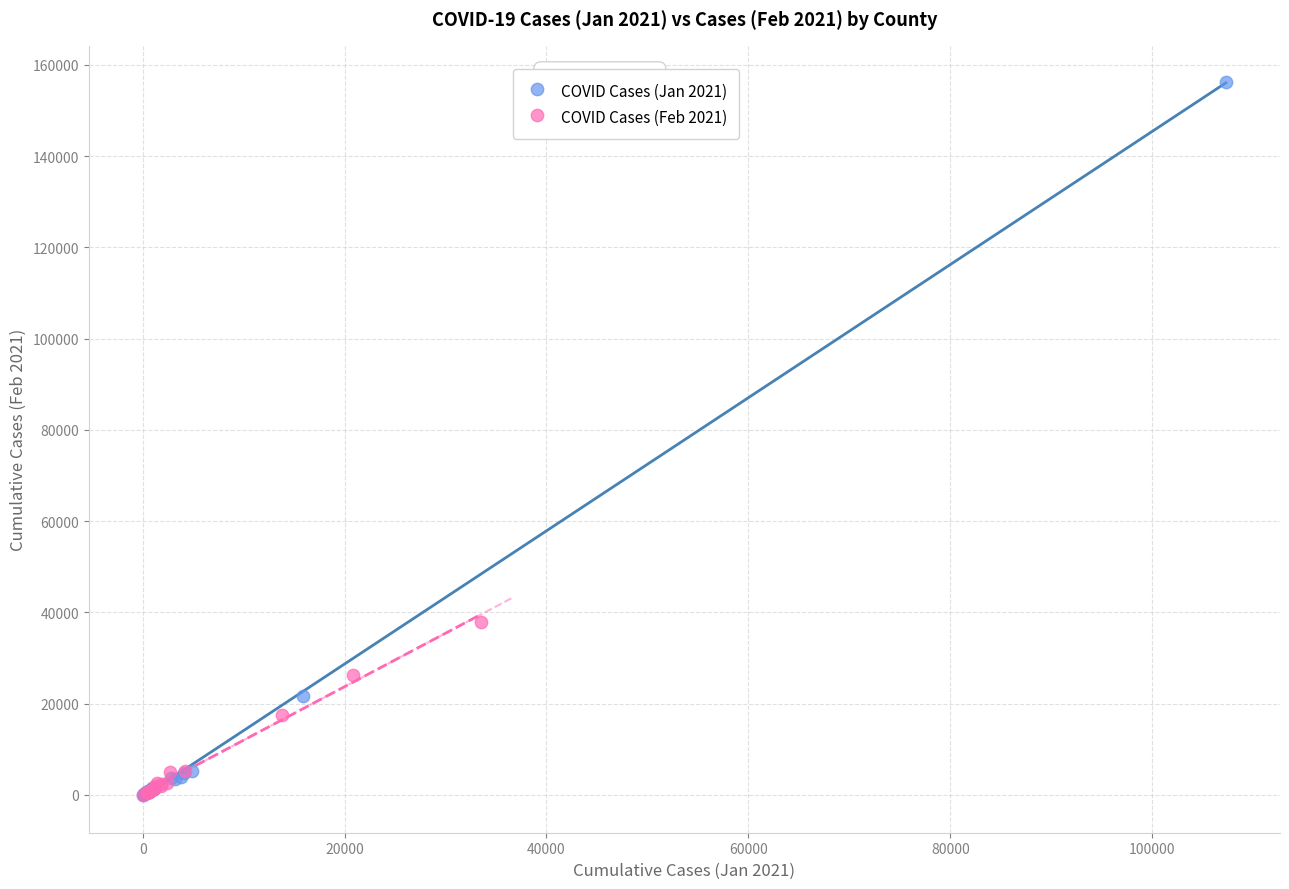

Which series has the largest Y range (max minus min)?

COVID Cases (Jan 2021)